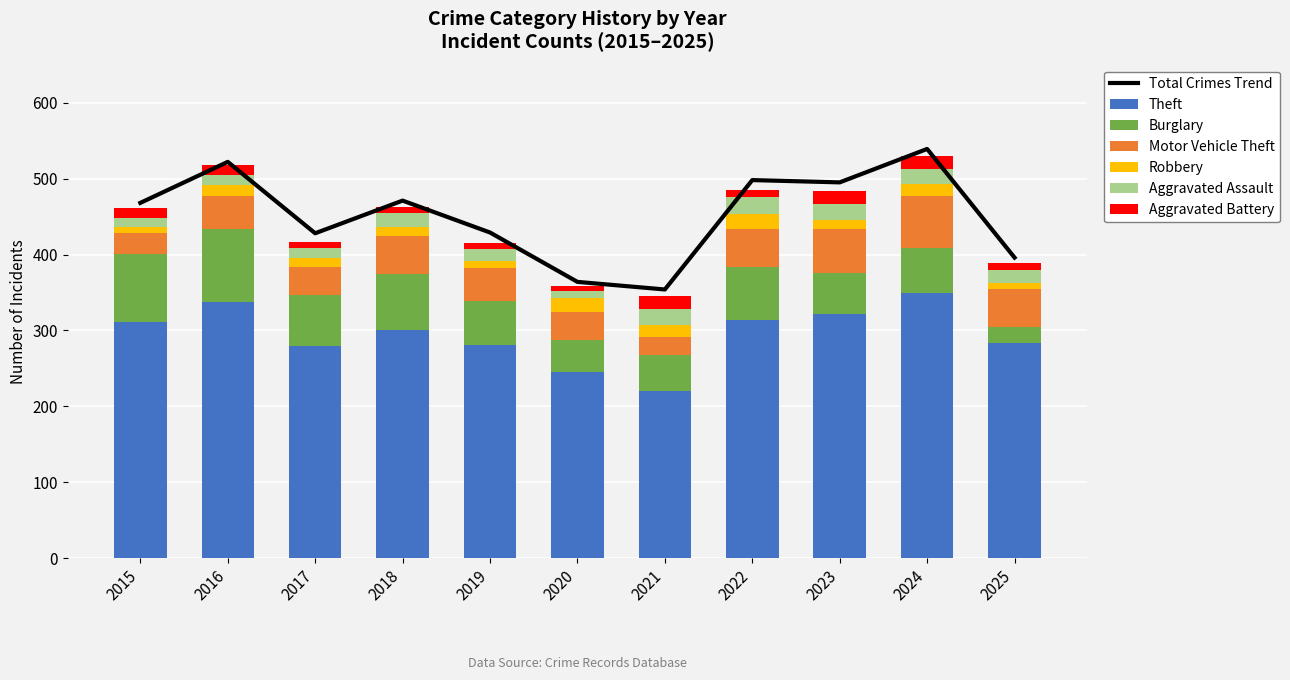

Count the number of data series in this chart.

6